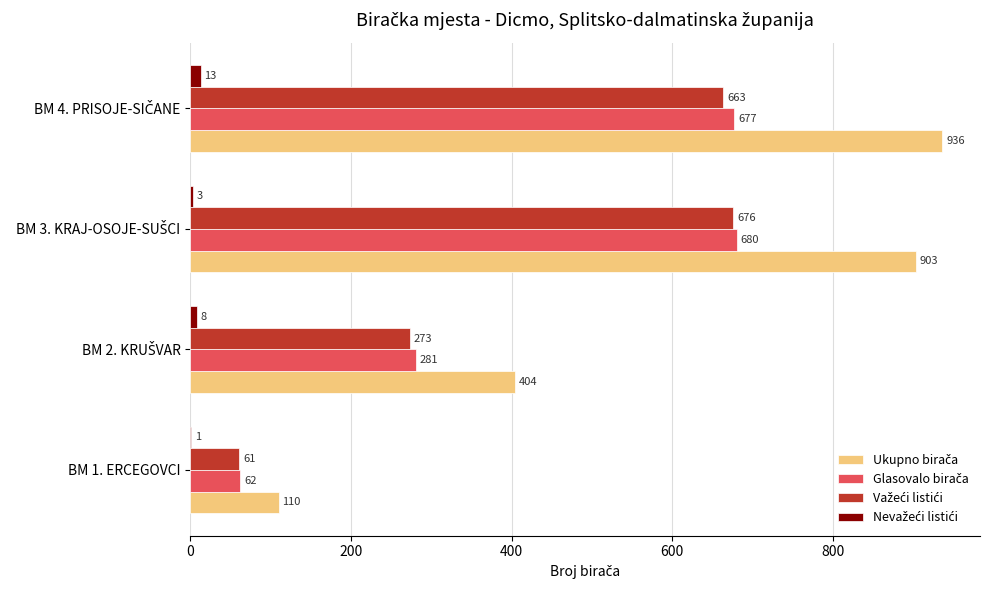

How many data points does each series have?

4